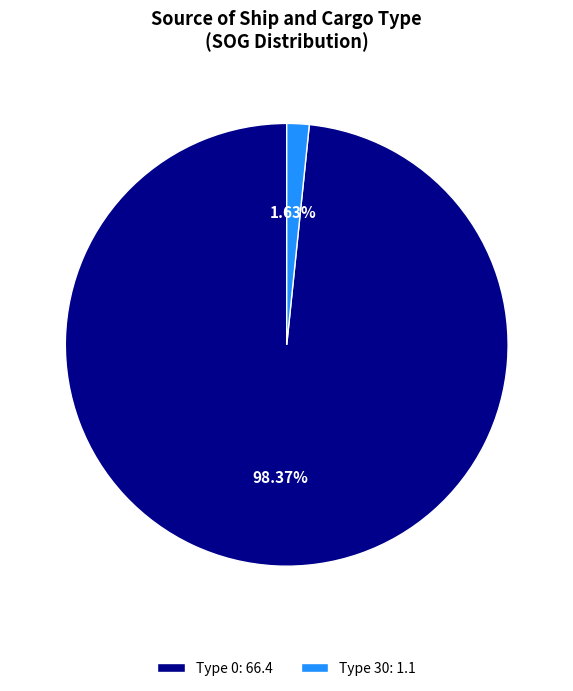

Rank the categories by value from highest to lowest.

Type 0: 66.4, Type 30: 1.1